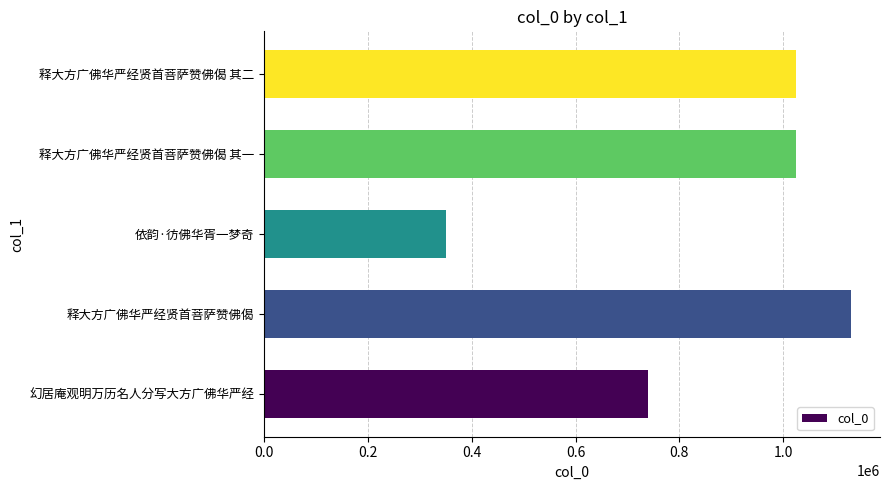

Which label corresponds to the largest value in the chart?

释大方广佛华严经贤首菩萨赞佛偈